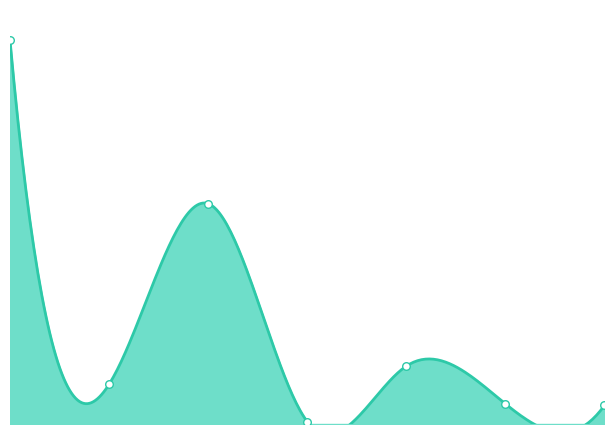

What is the change in value from 1 to 4?

+11315